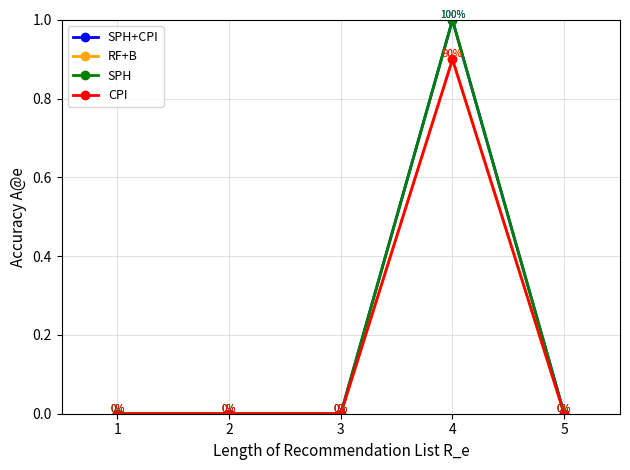

The CPI series shows 0.3 at 3. True or false?

False